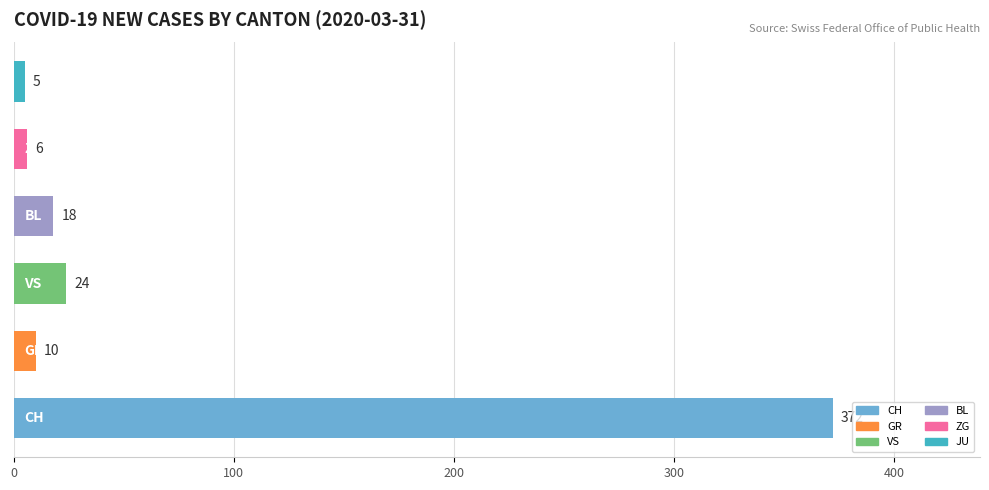

What is the sum of all values?

435